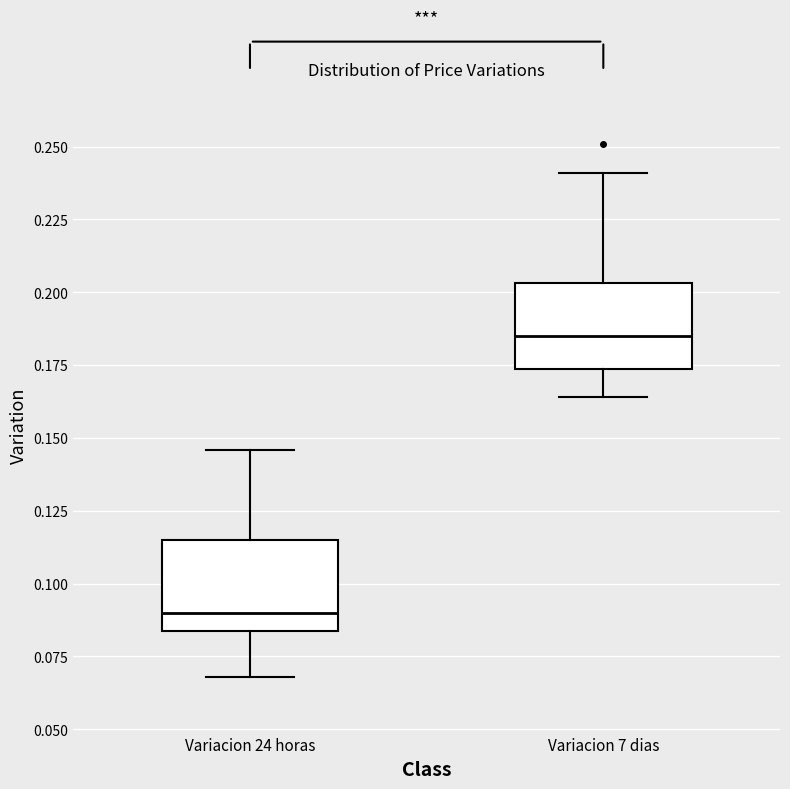

Where does the median line of the box for Variacion 7 dias sit on the y-axis? The values are not printed on the chart, so give them approximately, as read against the axis.

0.185